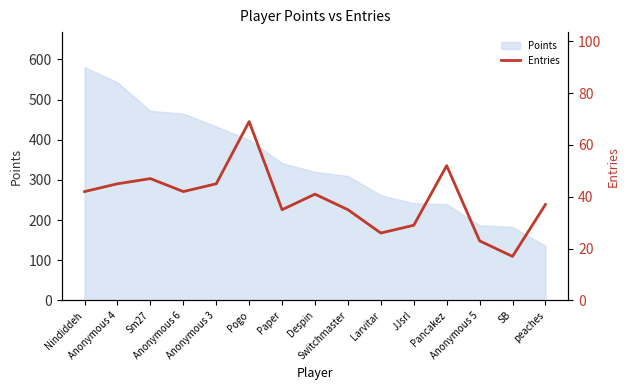

True or false: the data has more than 0 interior local peaks.

True